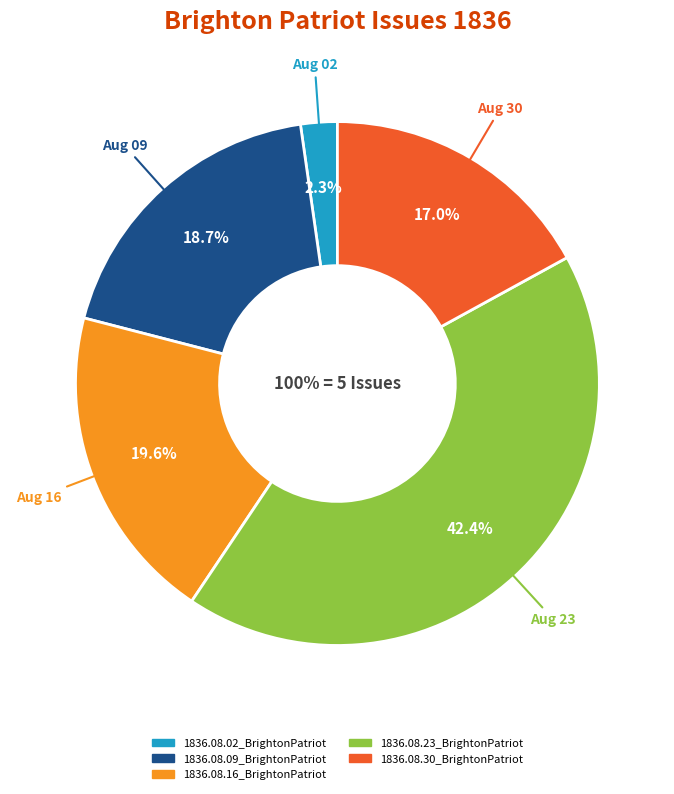

Is it true that 1836.08.02_BrightonPatriot is 17% of the pie?

False